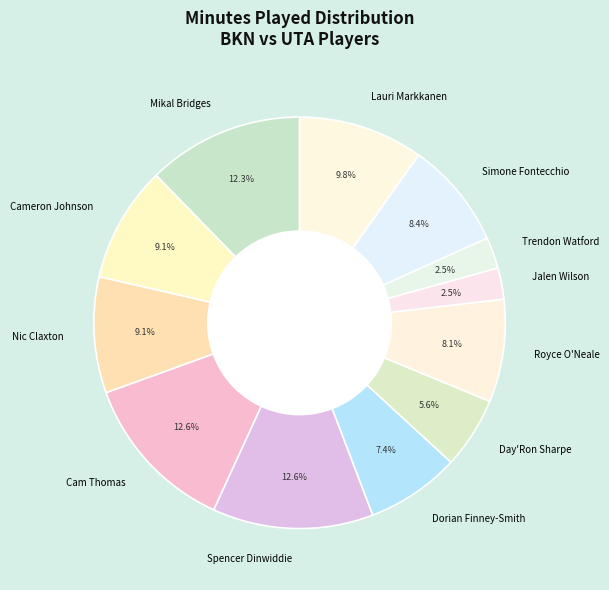

How many segments does this pie chart have?

12